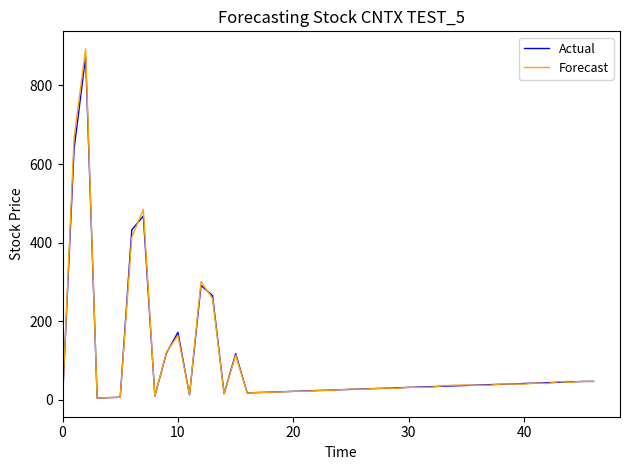

What is the greatest value displayed?

893.3